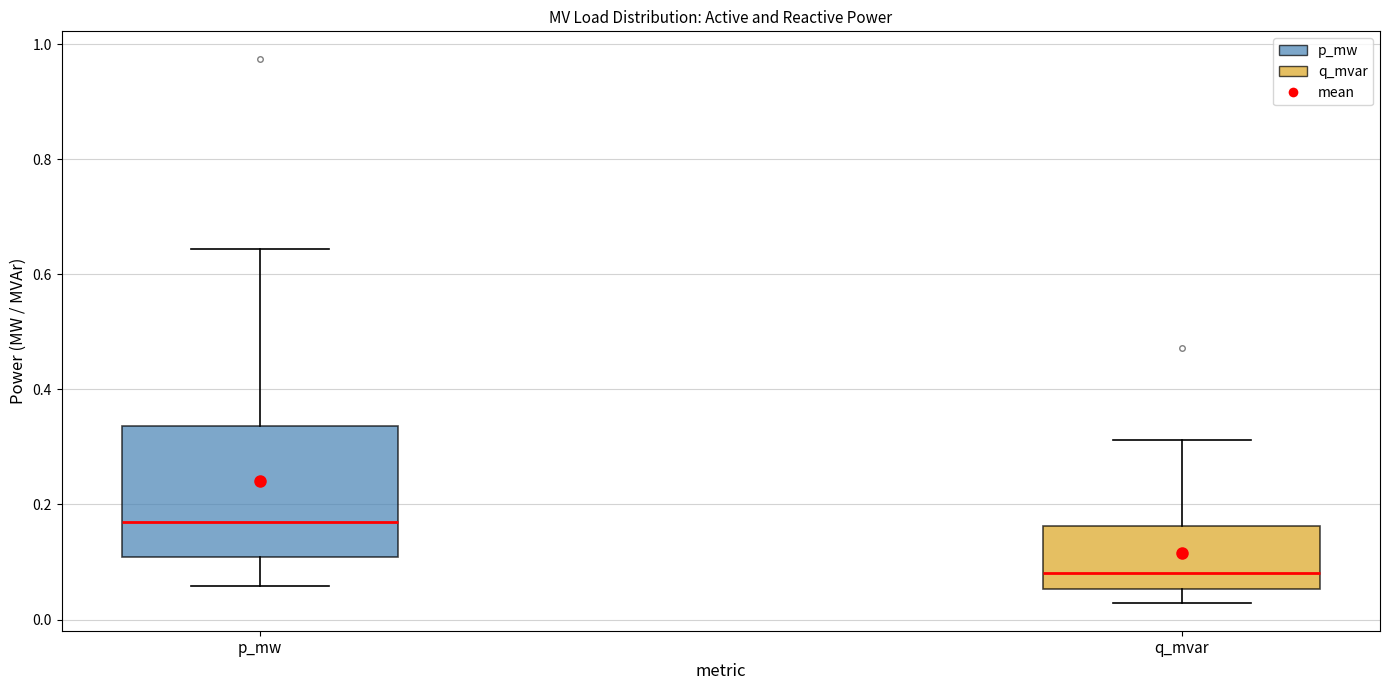

Which box's median line is the lowest?

q_mvar